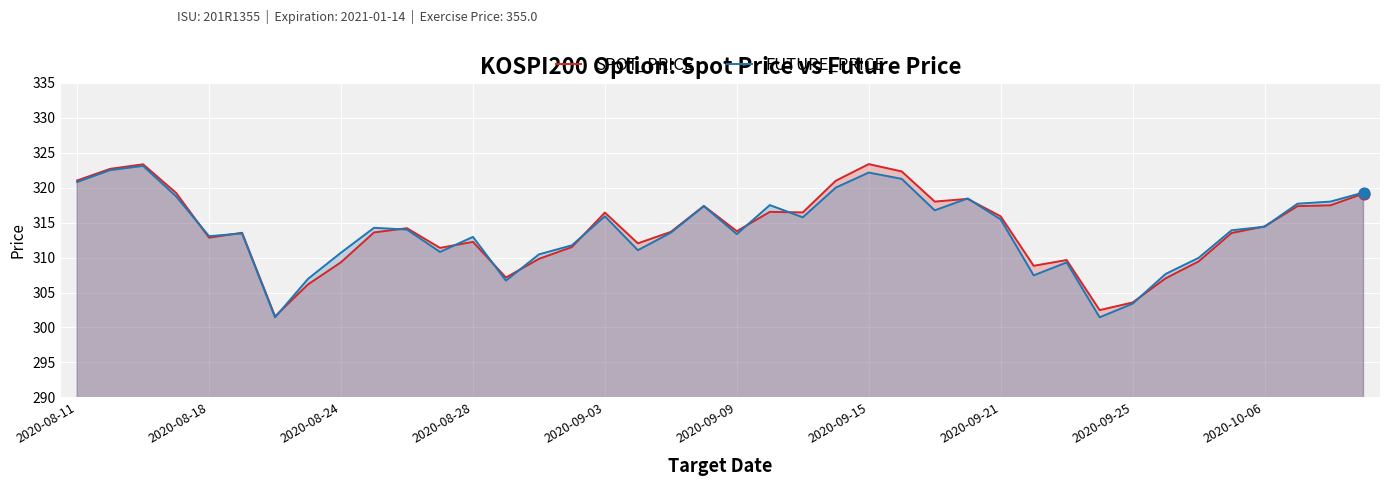

At how many categories does at least one series exceed 304?

37